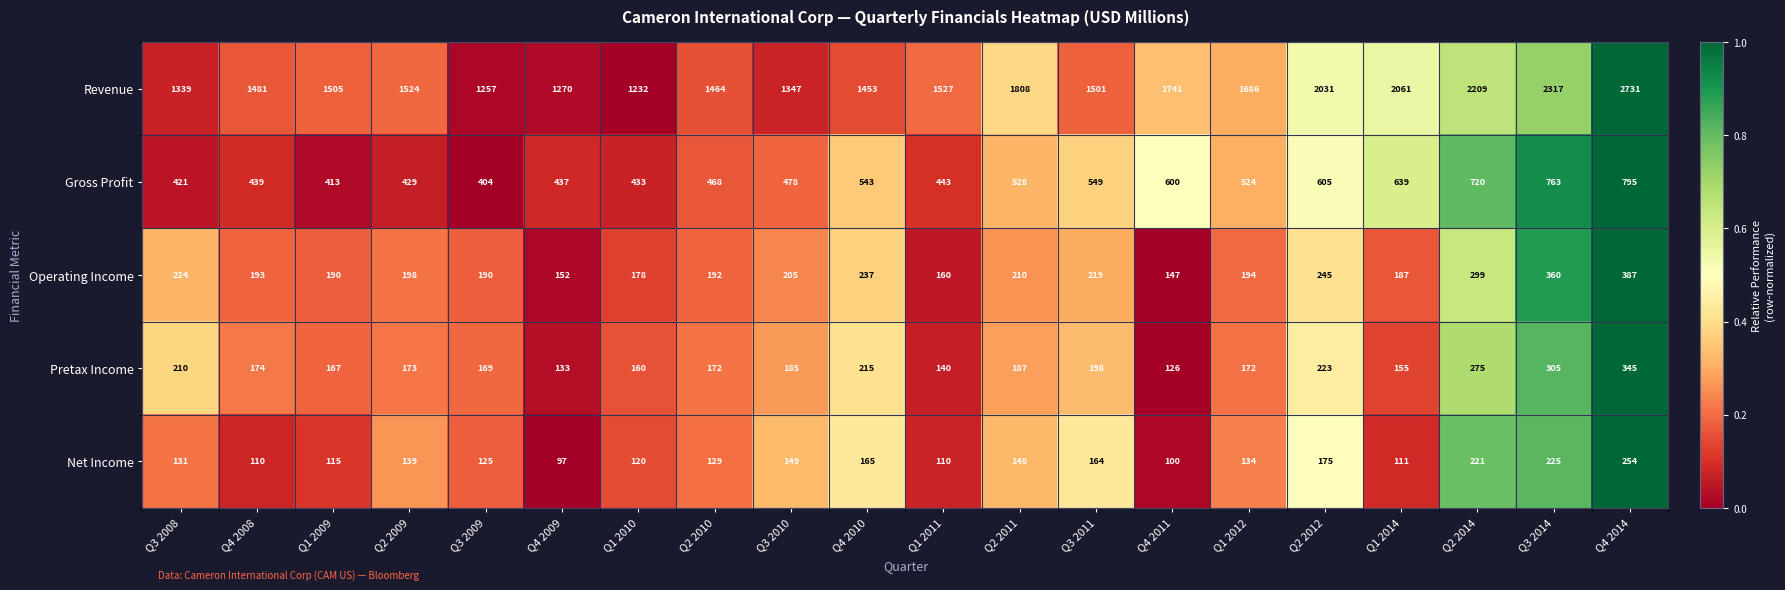

Which series has the widest spread of values?

Revenue